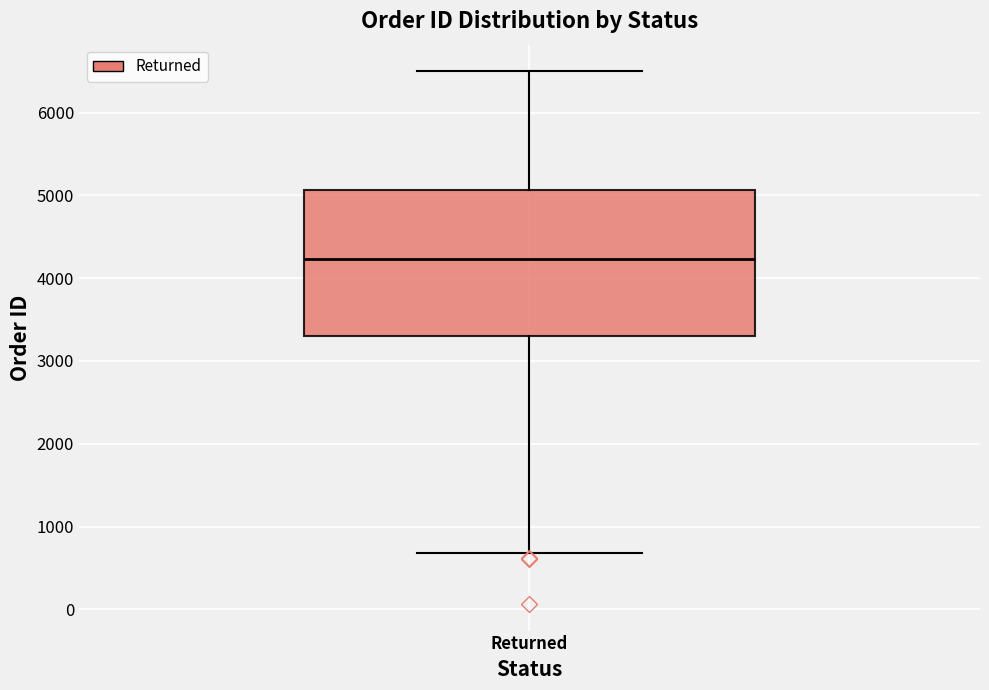

Transcribe this box plot: give where the median line is, the range the box spans, and where the two whiskers end, as read against the y-axis. The values are not printed on the chart, so give them approximately, as read against the axis.

median 4200, box 3300 to 5100, whiskers 700 to 6500